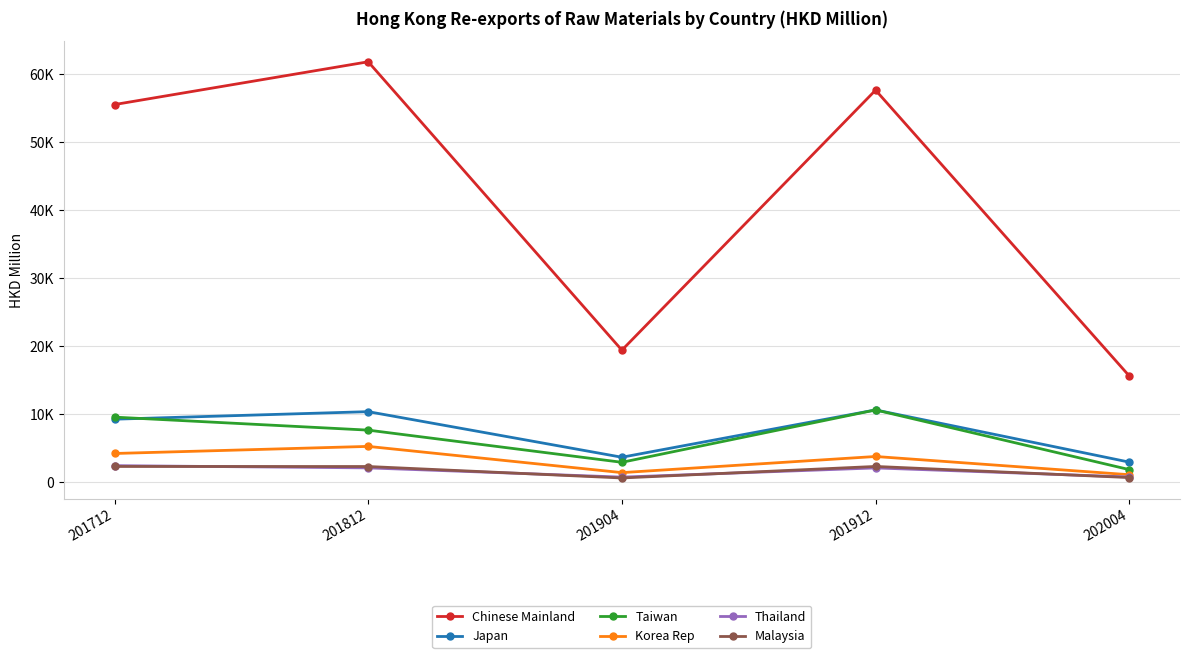

Reading left to right, transcribe all the data shown in this chart.

Chinese Mainland: 55514.7	61807.4	19398.9	57635.2	15607.5
Japan: 9248.3	10357.2	3654.1	10611.7	2936.2
Taiwan: 9552.3	7640.7	2909.7	10609.6	1836.1
Korea Rep: 4205.8	5248.5	1393.0	3764.3	1084.5
Thailand: 2418.7	2088.7	731.1	2082.6	749.3
Malaysia: 2298.1	2291.0	605.8	2300.2	666.7